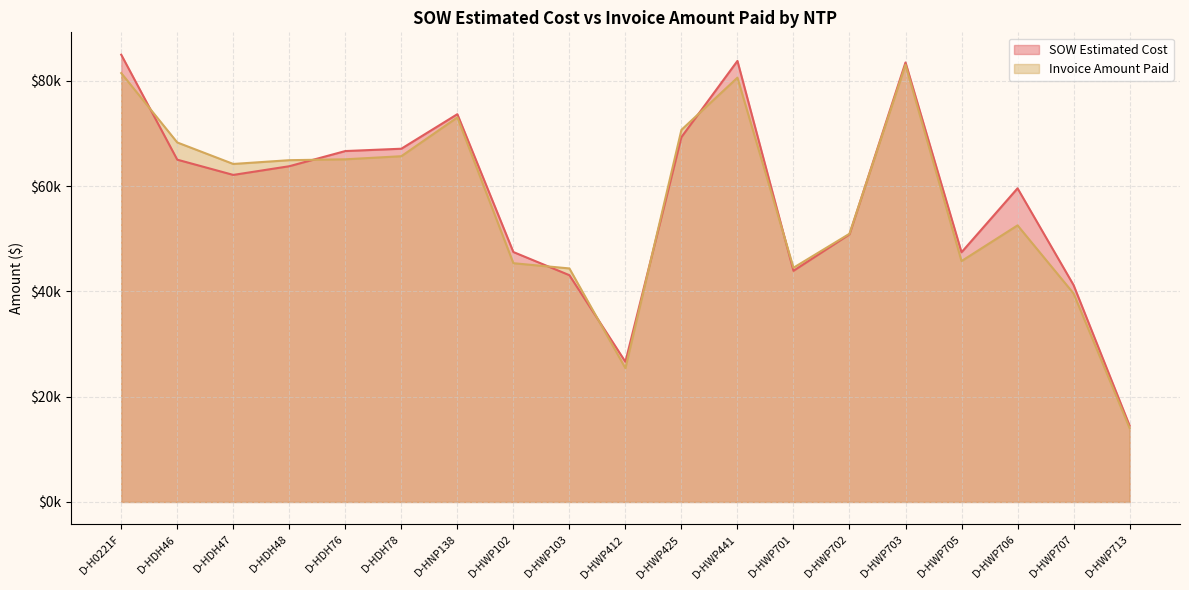

Where do Invoice Amount Paid and SOW Estimated Cost first cross each other?

D-H0221F and D-HDH46